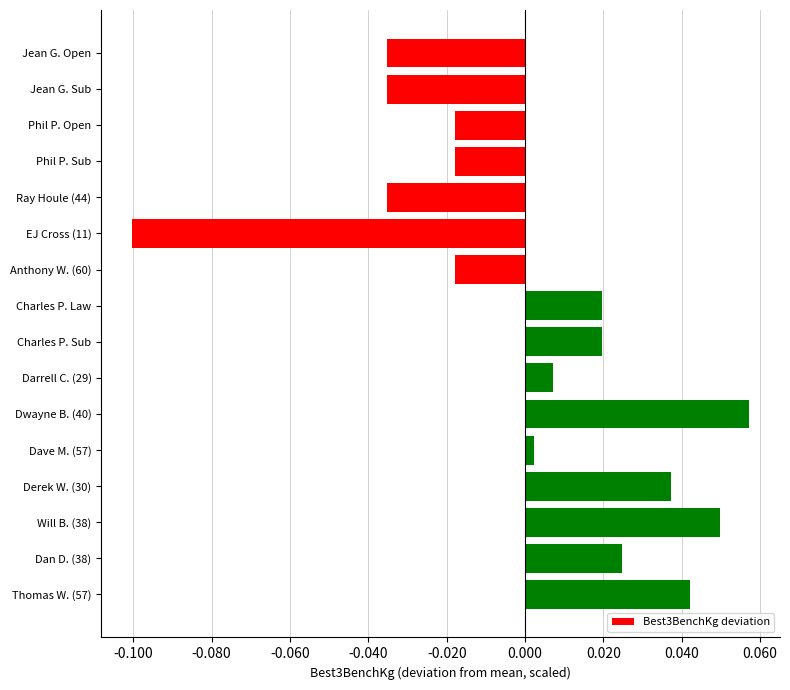

Count the number of data series in this chart.

1